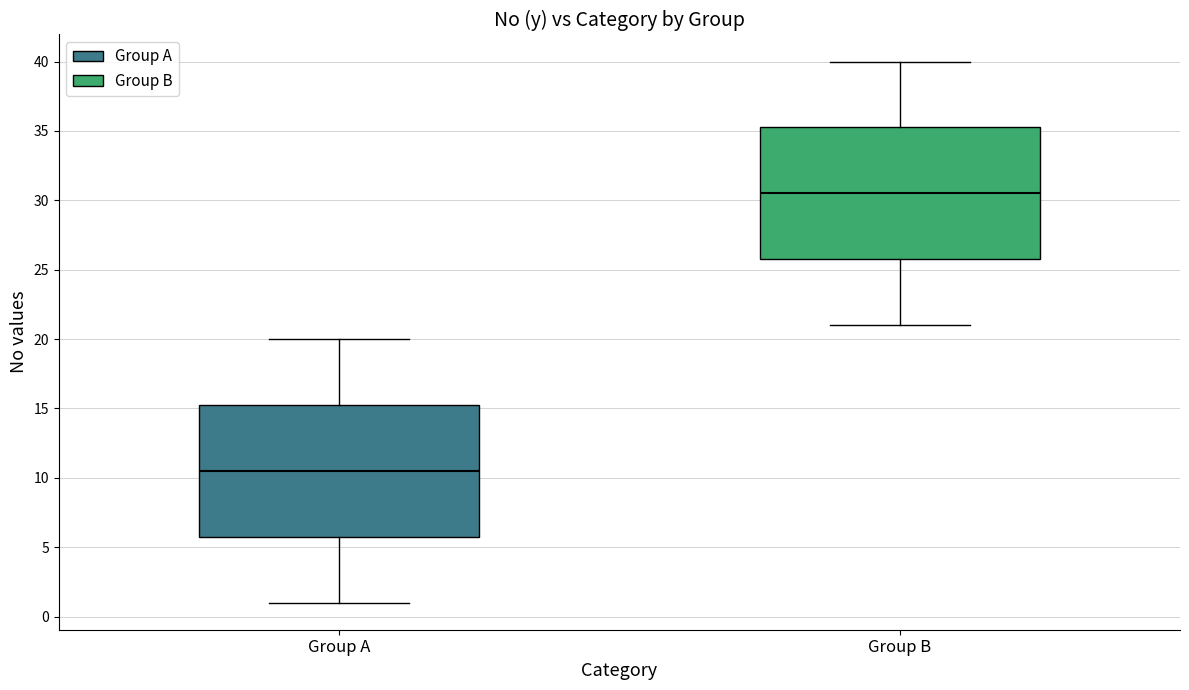

Which box's median line is the highest?

Group B